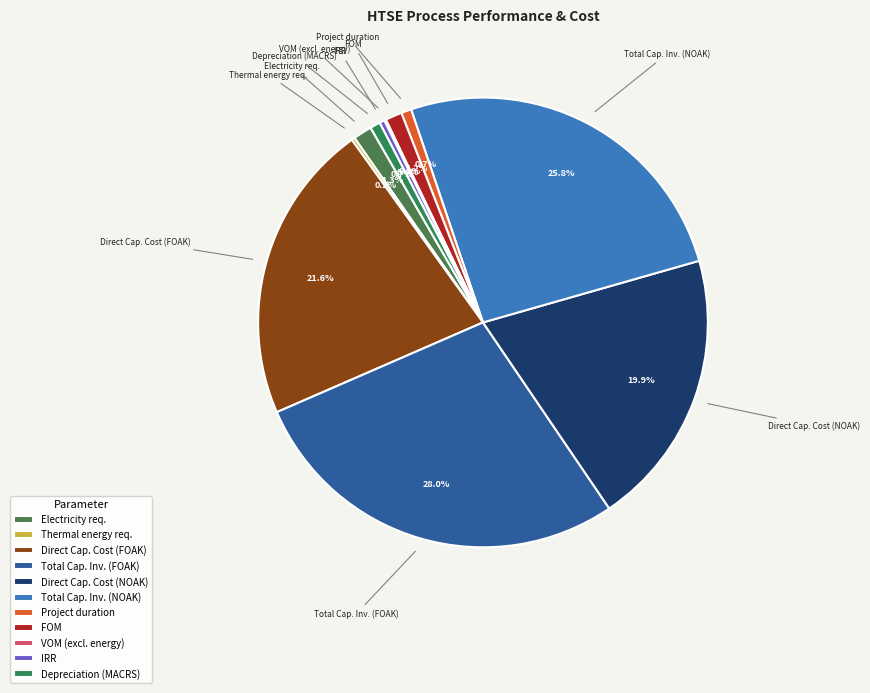

To the nearest percent, what is the difference between the largest and smallest slice percentages?

28%